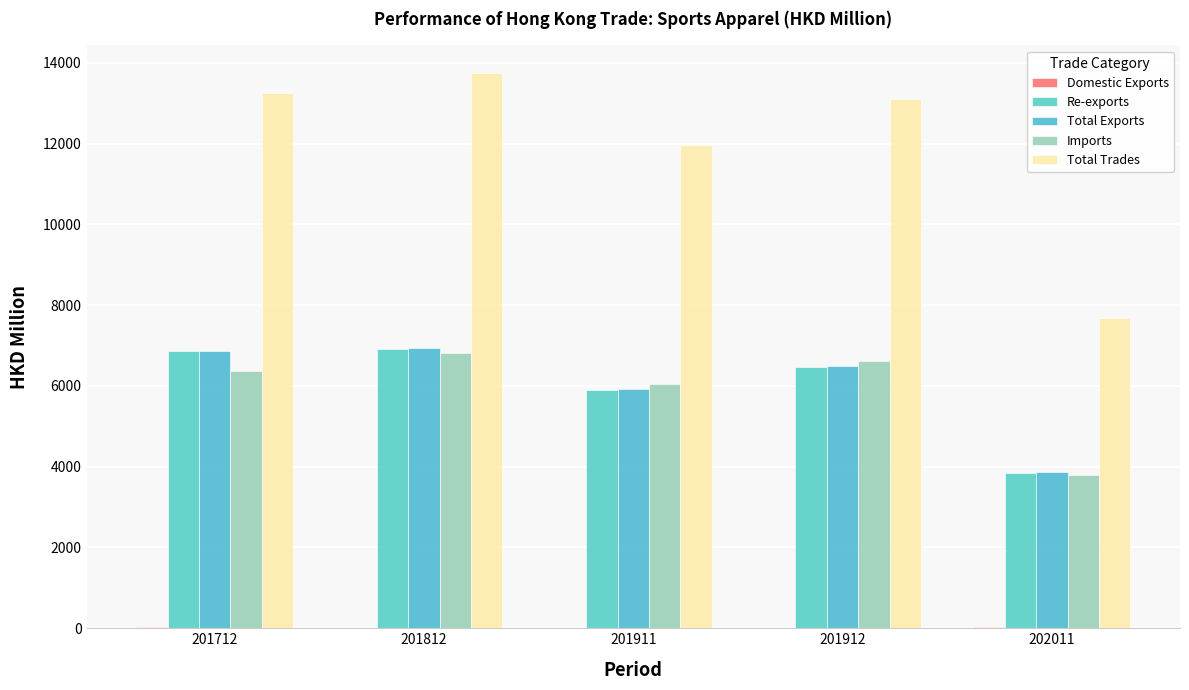

At which category is the sum across all series the highest?

201812